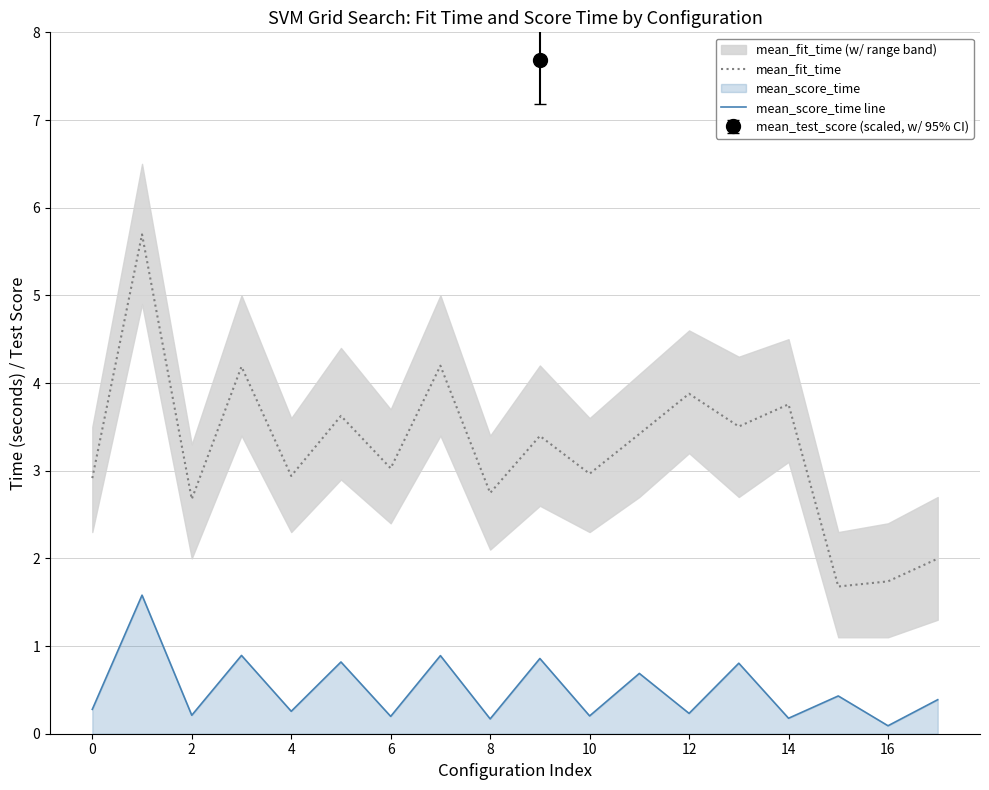

What is the highest value of the mean_fit_time series?

5.7